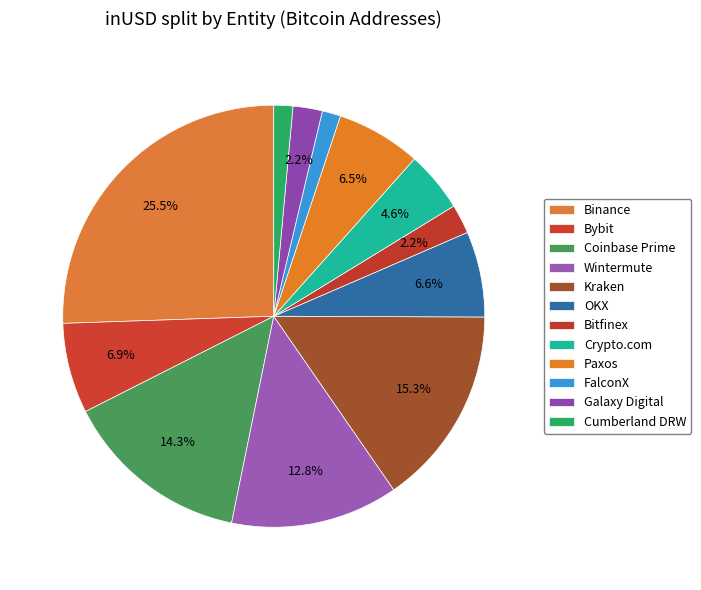

Approximately how many times larger is the value at Cumberland DRW compared to Bitfinex?

0.6